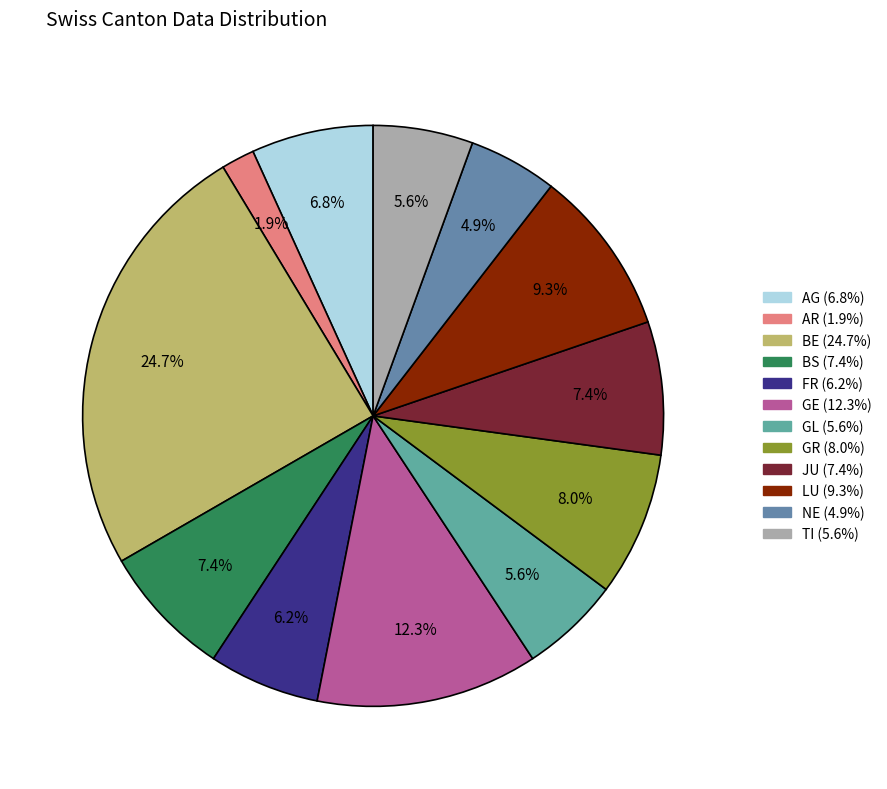

Which slice is the largest?

BE